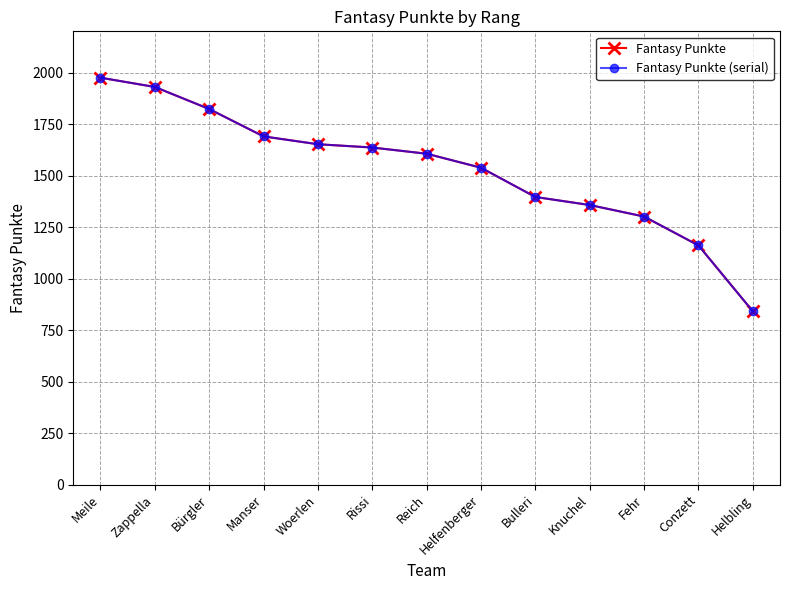

What position from the right is Helfenberger?

6